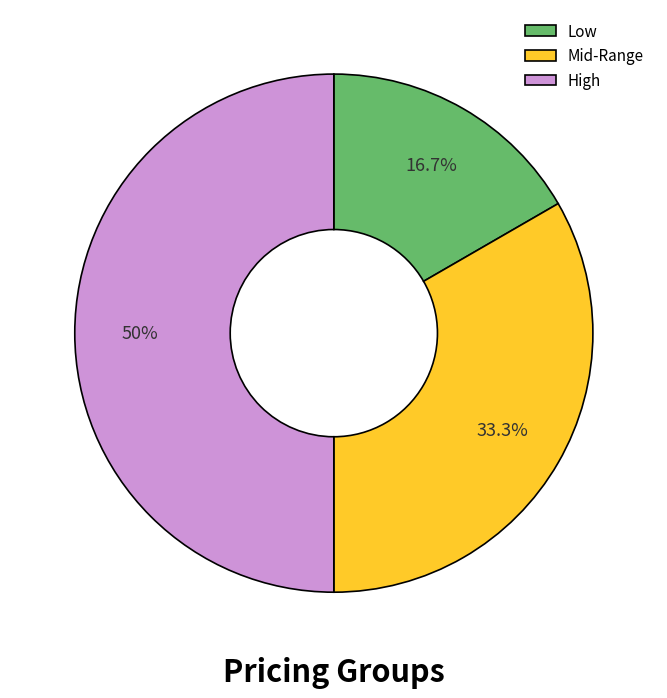

How many slices are in this pie chart?

3